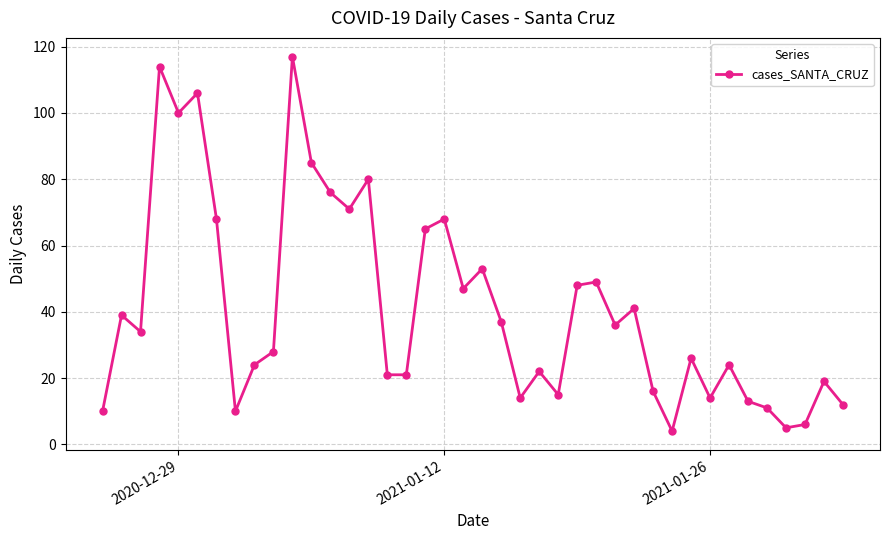

What is the average value?

41